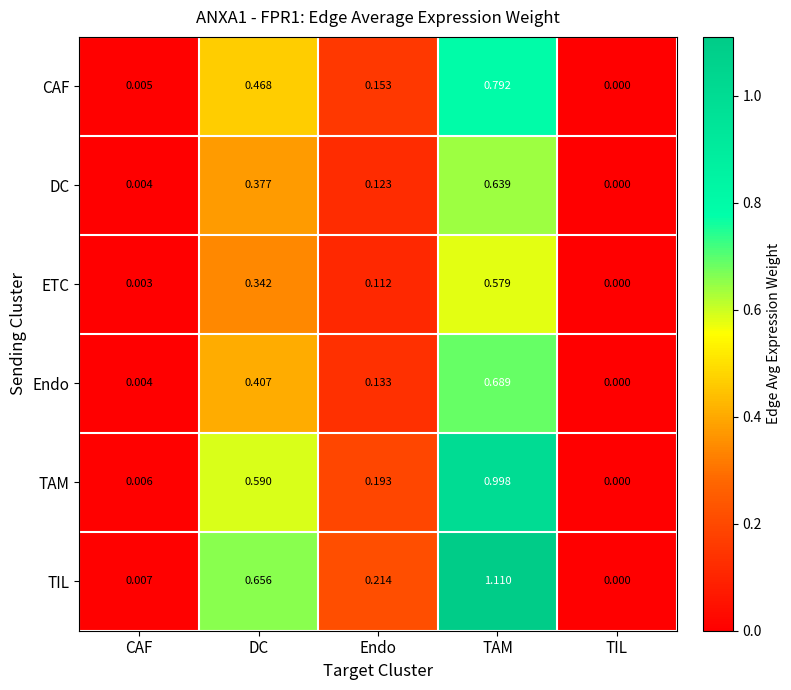

At which label does CAF reach its minimum?

TIL